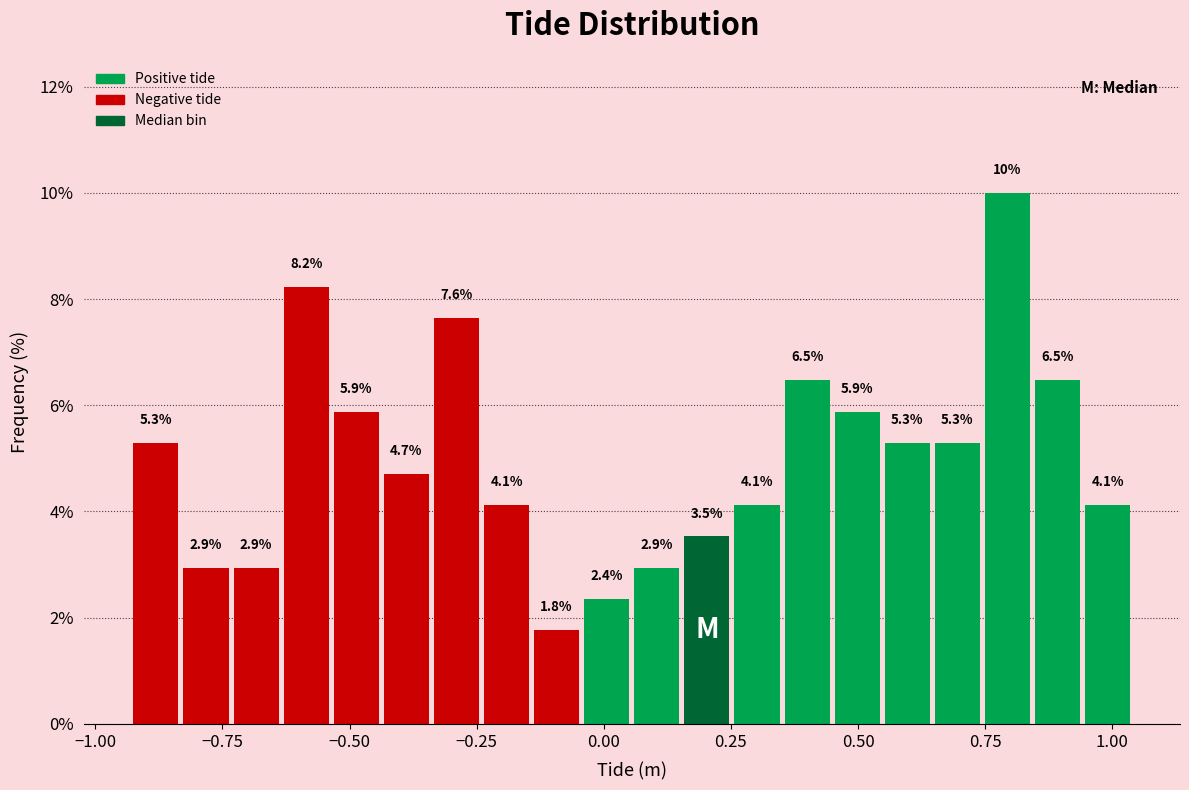

Around what value on the x-axis is the tallest bar? Give the approximate position of its centre, as read against the axis.

0.80